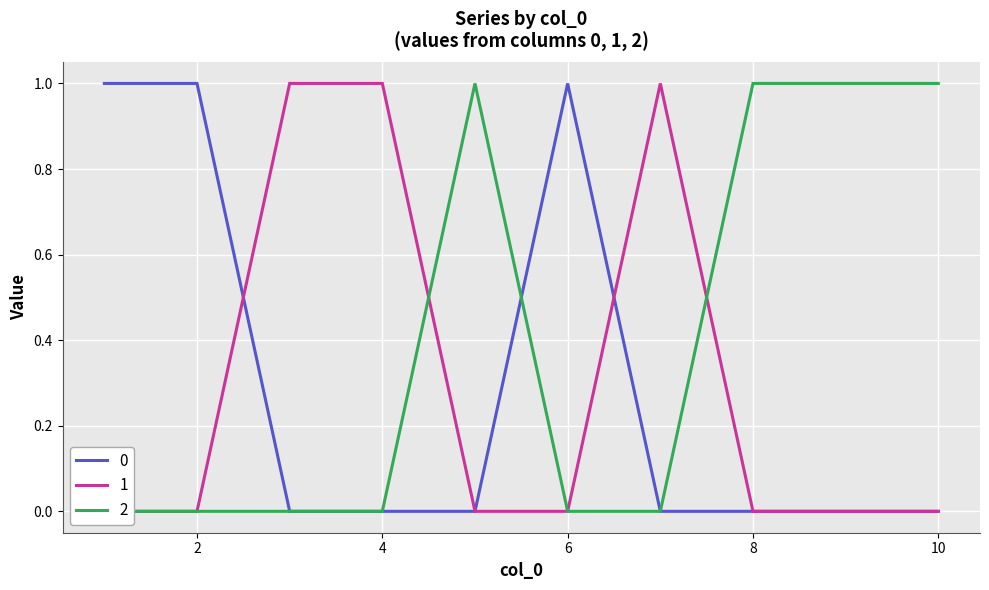

Is this an area chart (filled region under the line)?

No